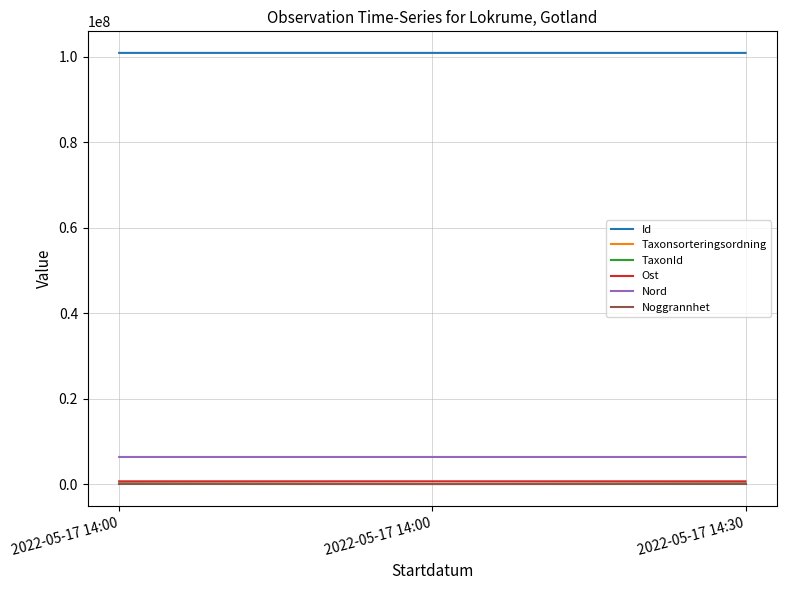

Is this an area chart (filled region under the line)?

No